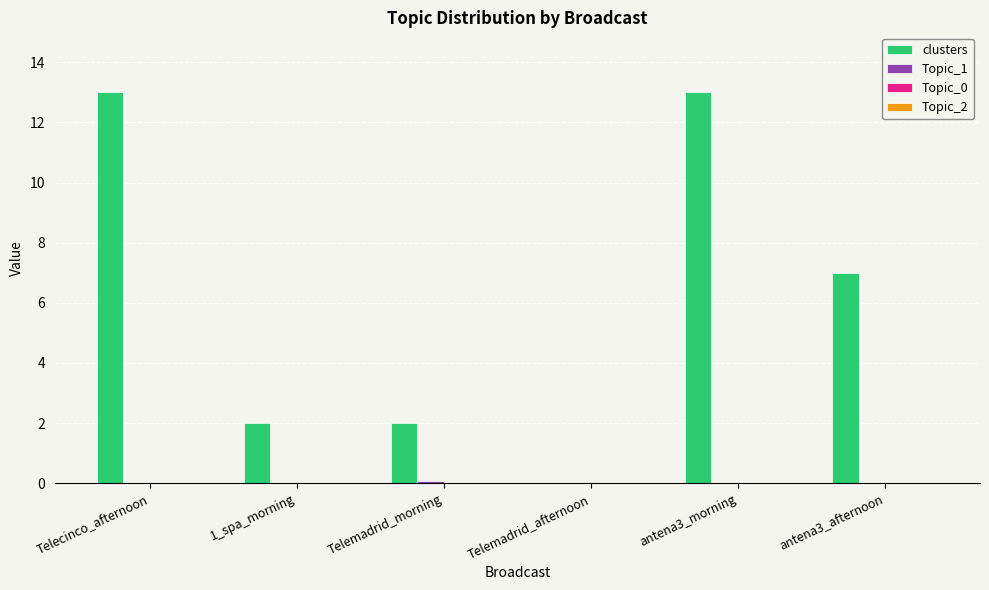

Which series has the largest total across all categories?

clusters